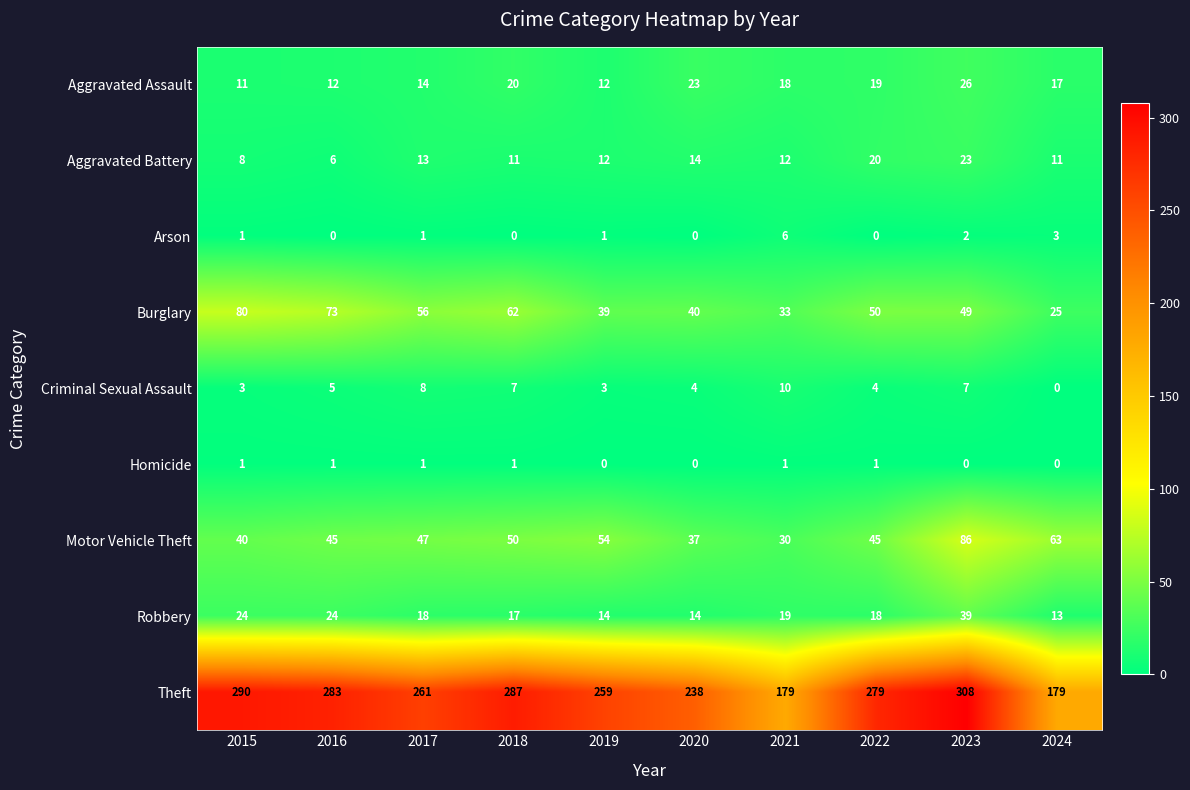

How many series are shown in this chart?

9